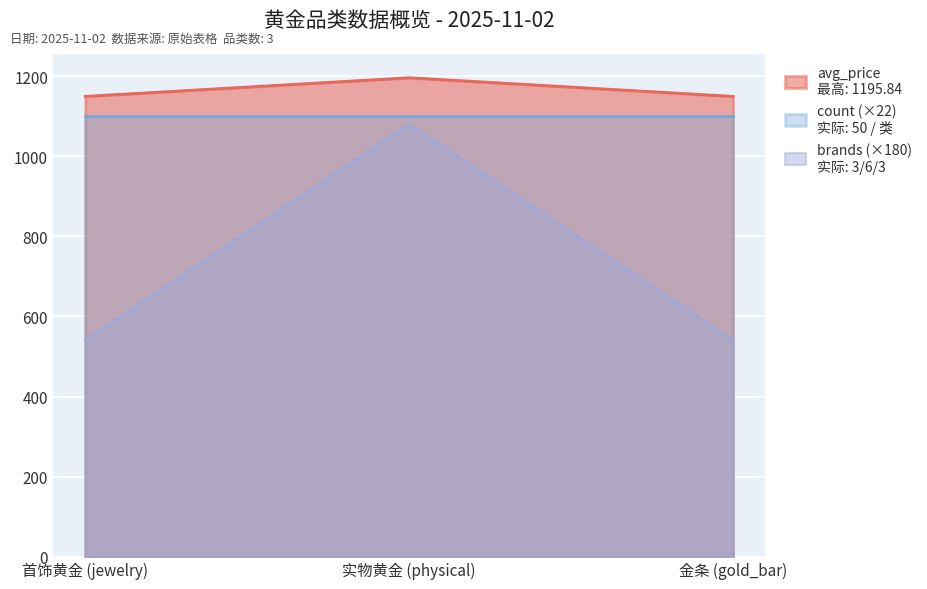

How many distinct data groups are displayed?

3